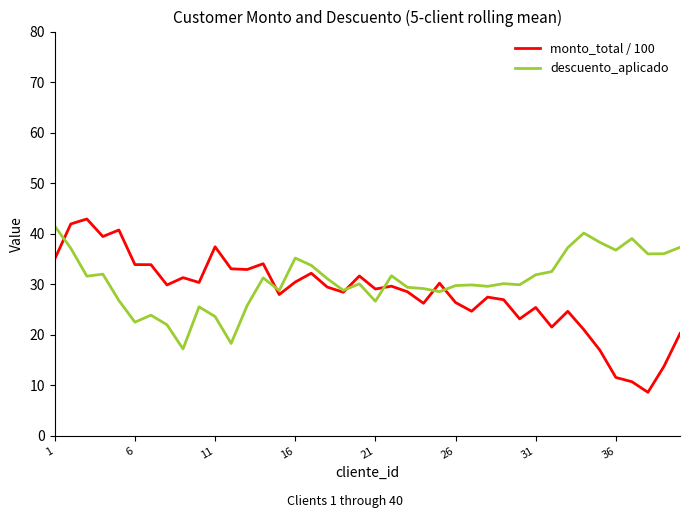

List the series in order of their overall mean, lowest first.

monto_total / 100, descuento_aplicado